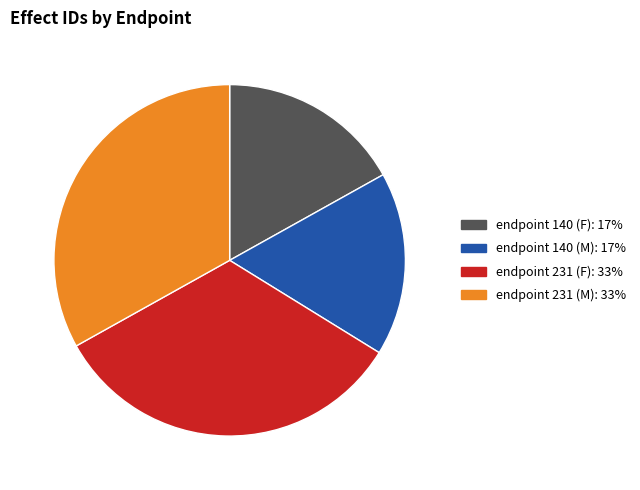

Does endpoint 140 (F) account for over 50% of the chart?

No